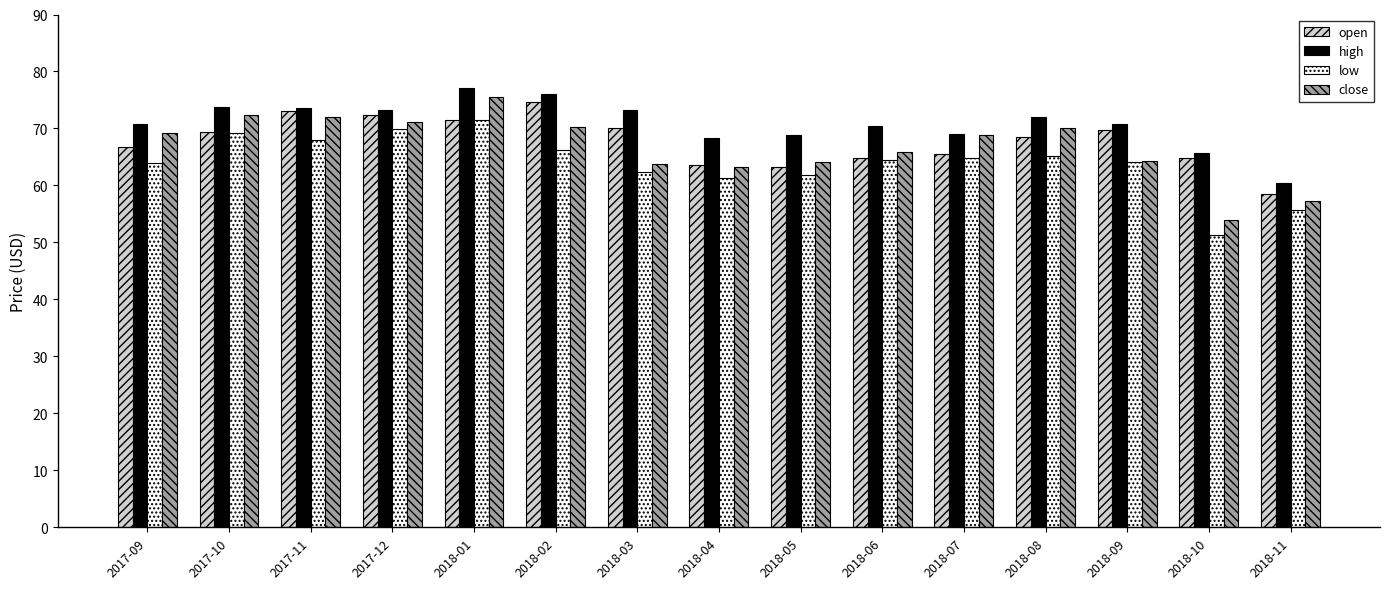

Is the value of close at 2018-10 greater than the value of low at 2018-06?

No